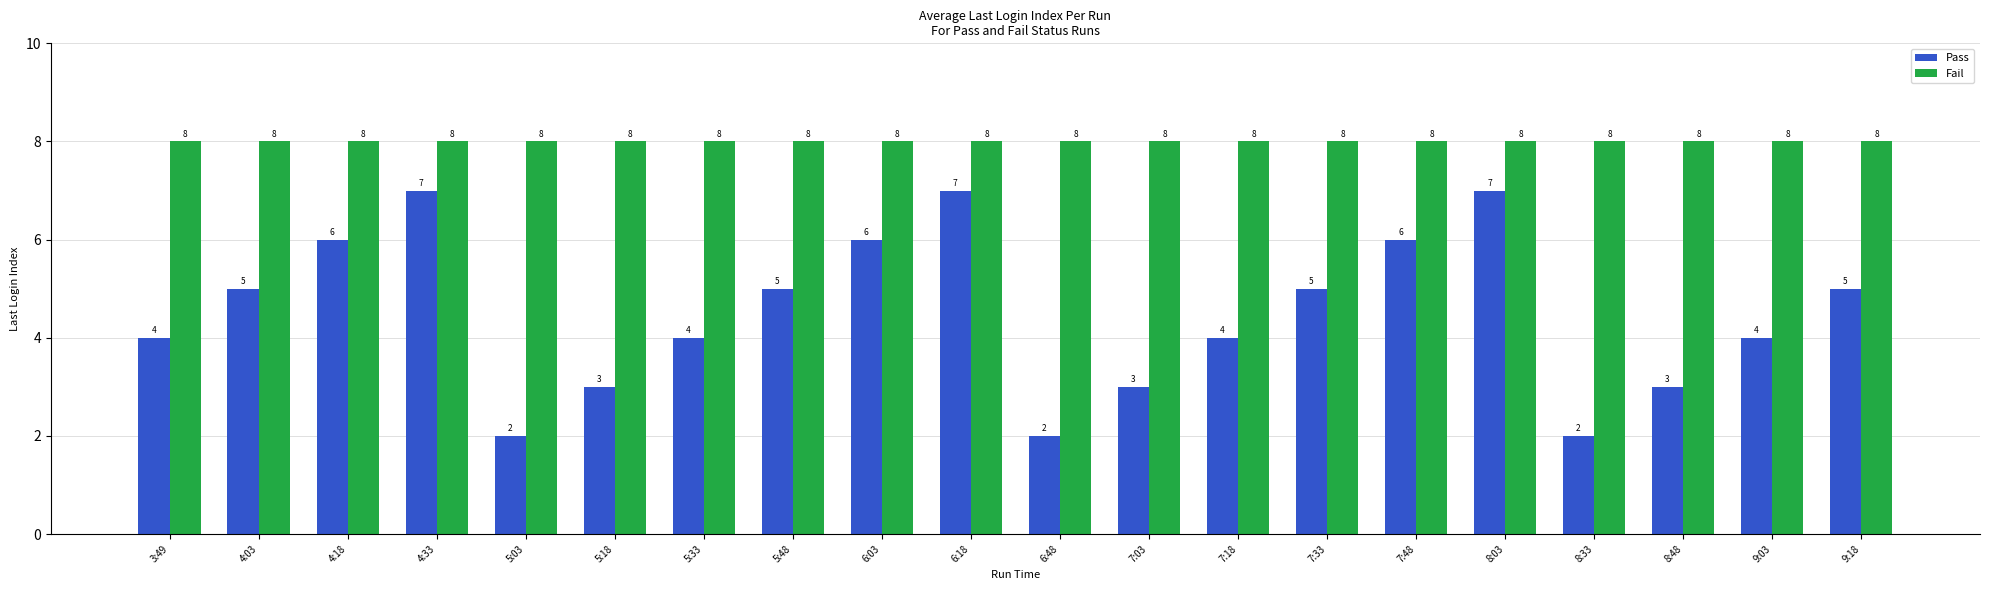

What is the spread (max minus min) of values at 7:03?

5